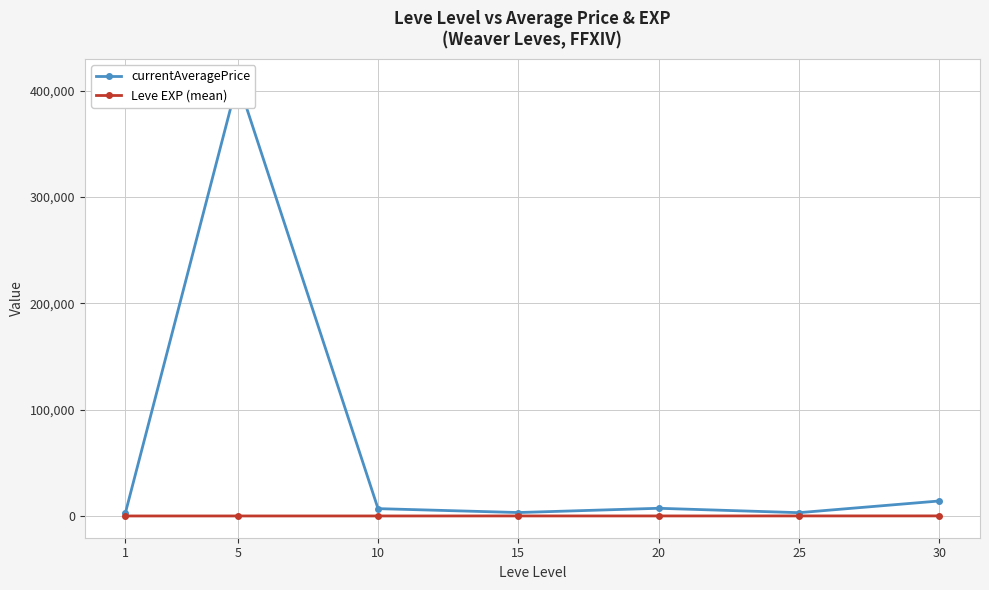

Is it true that Leve EXP (mean) equals 15.1 at 20?

False